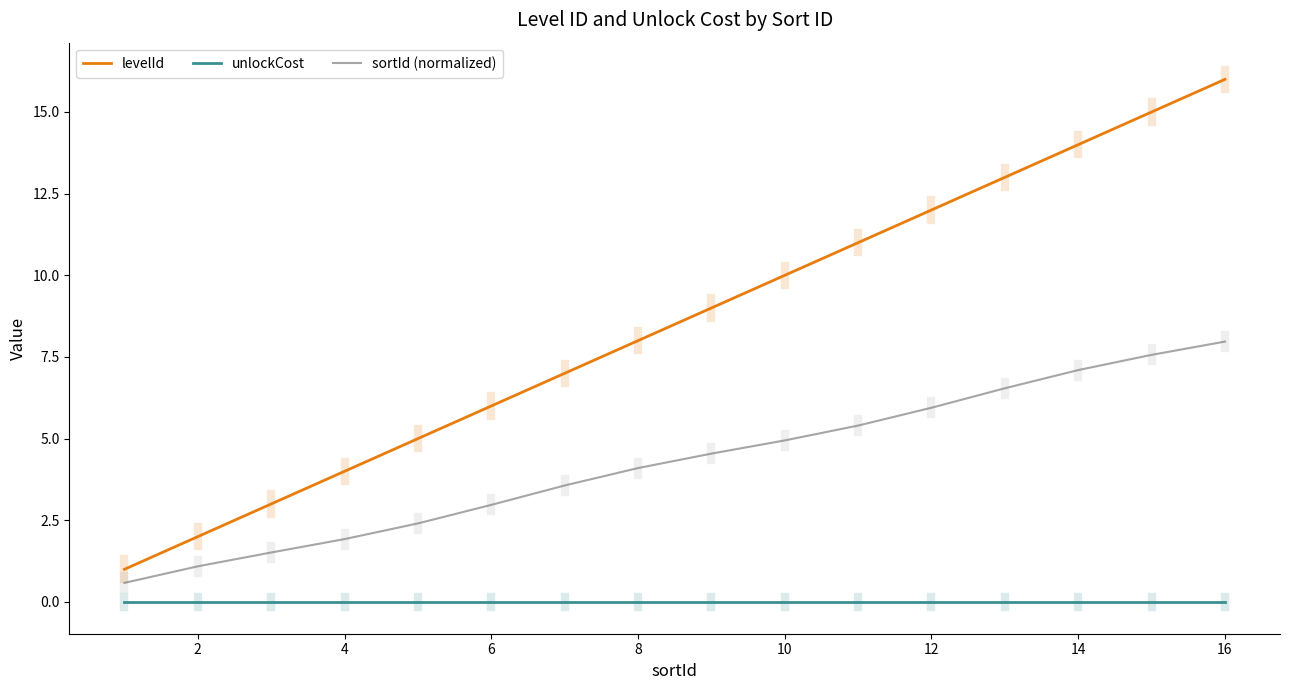

What is the difference between the maximum and minimum values in the levelId series?

15.0